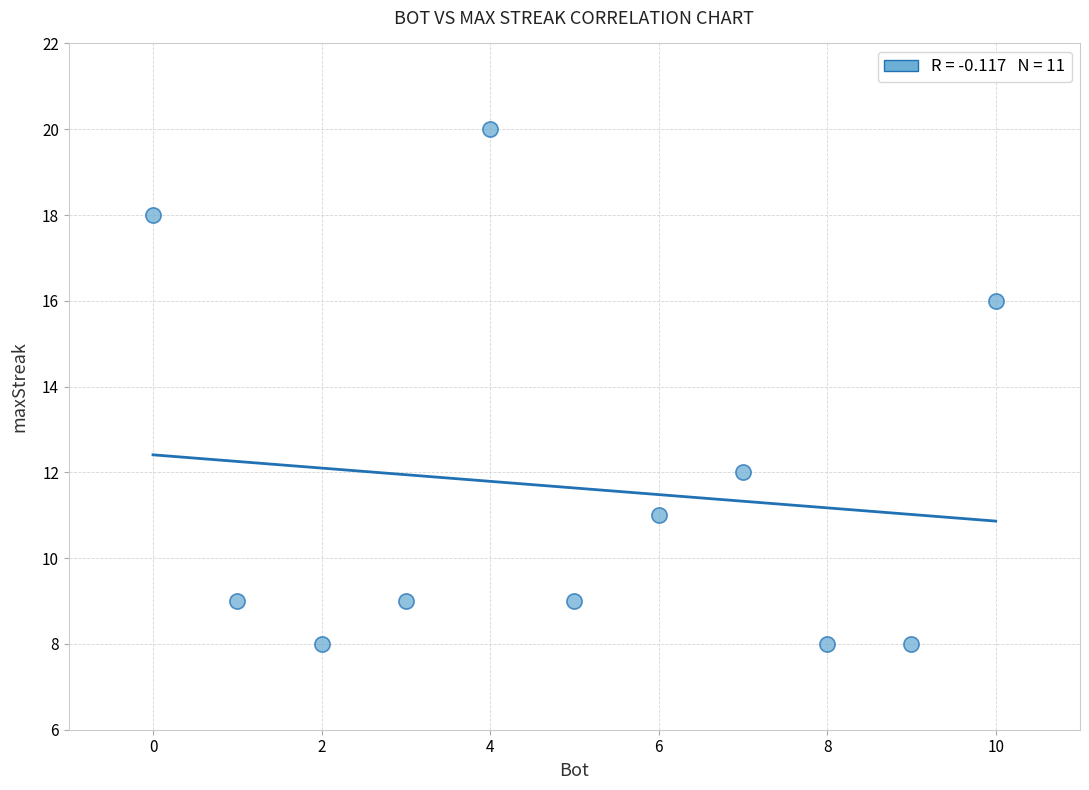

What is the average Y value?

12